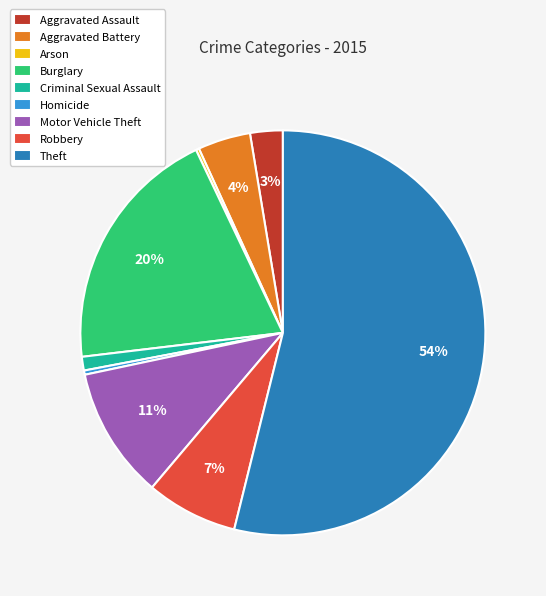

What is the largest slice in the pie chart?

Theft